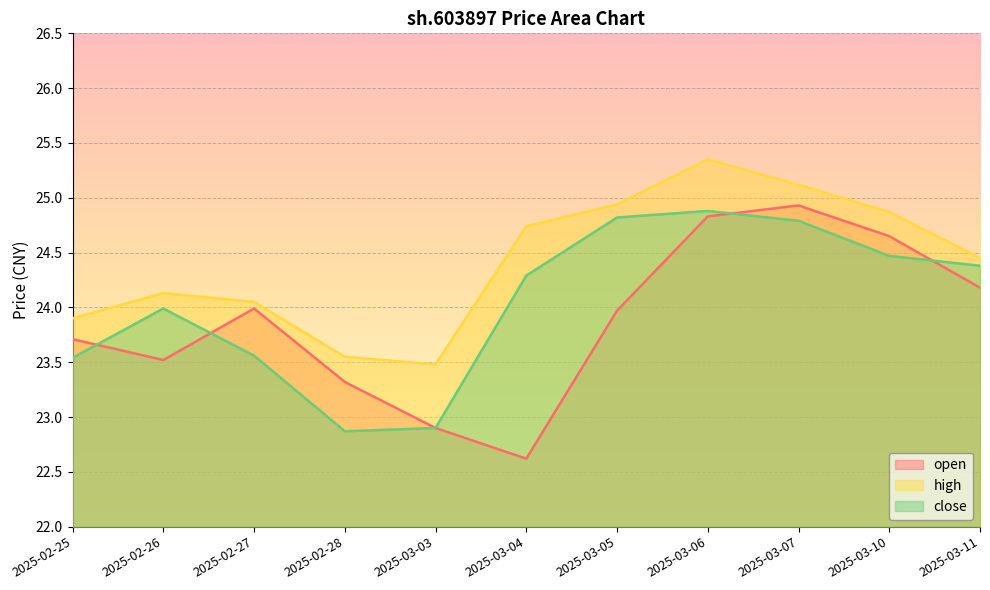

At which category is the sum across all series the highest?

2025-03-06